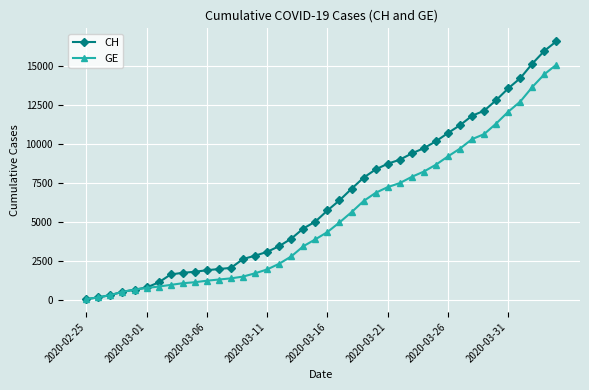

What is the maximum value shown in the chart?

16574